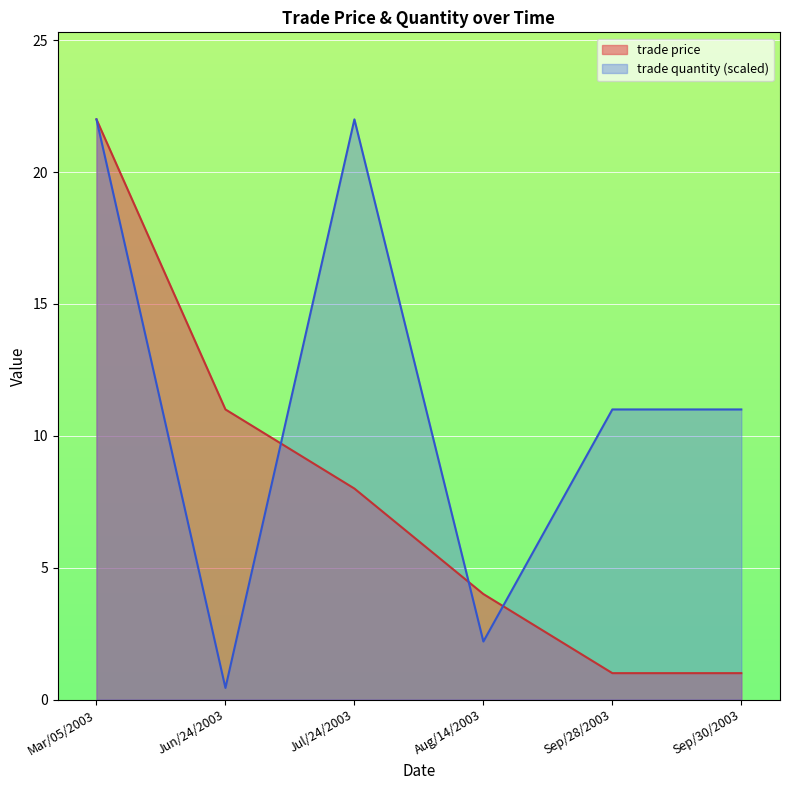

Where is trade price nearest to the value 11?

Jun/24/2003